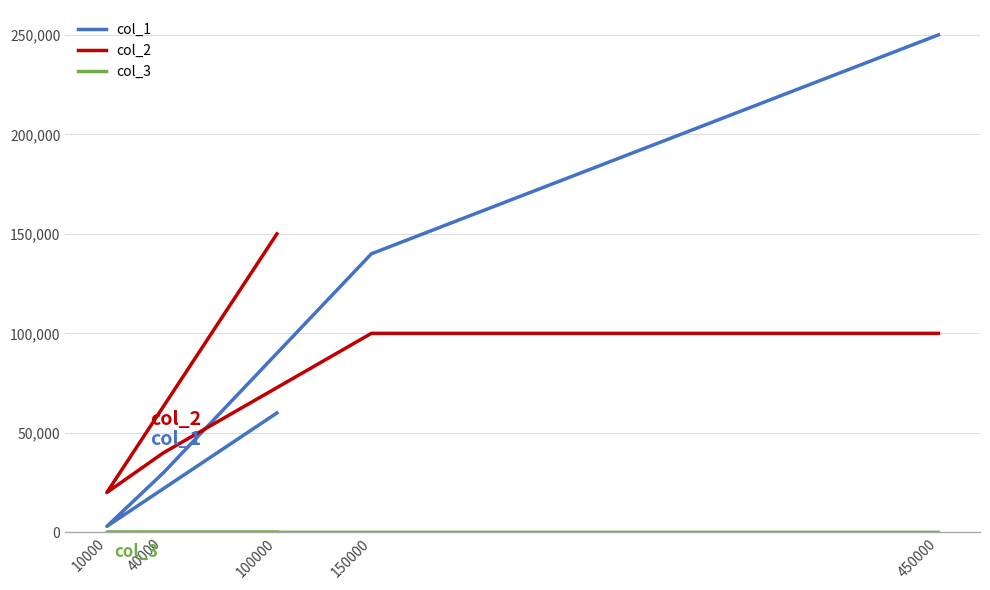

Is the value of col_2 at 10000 greater than the value of col_1 at 10000?

Yes